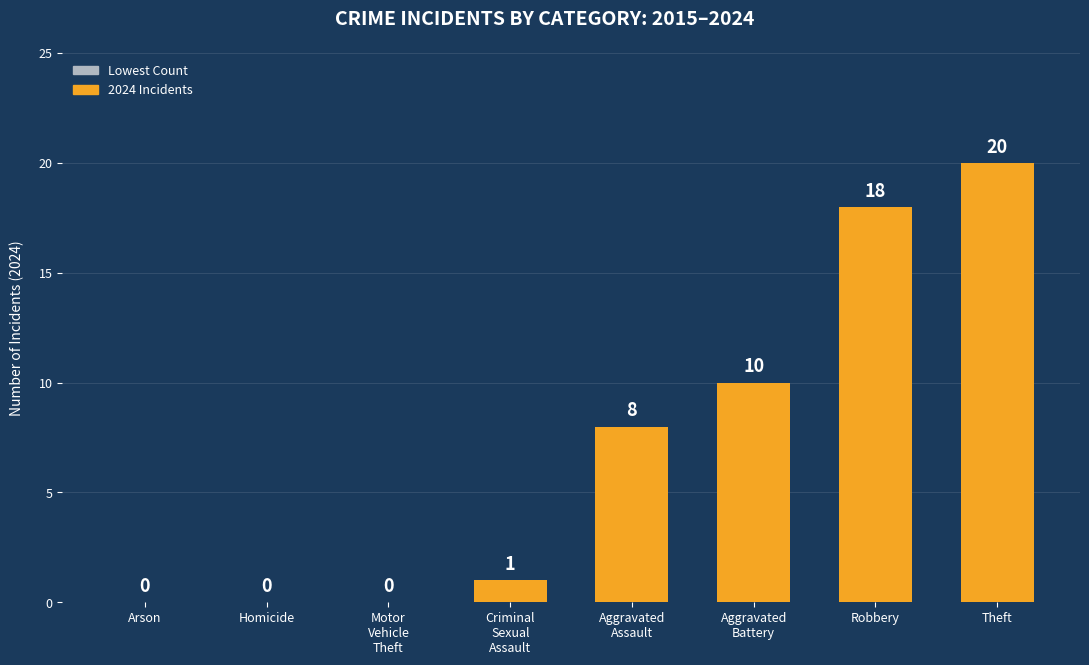

What is the greatest value displayed?

20